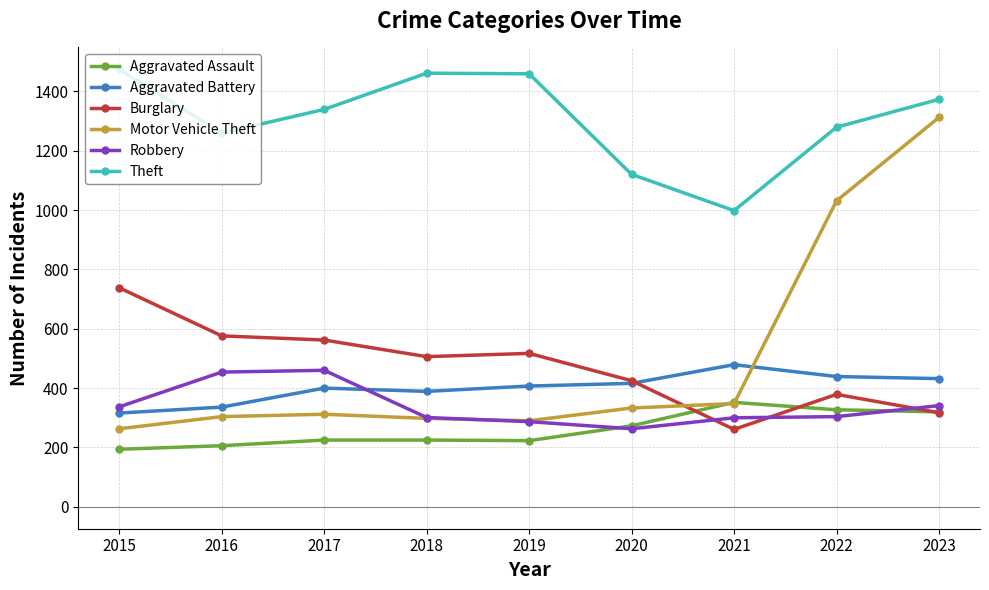

What is the total value across all series at 2023?

4095